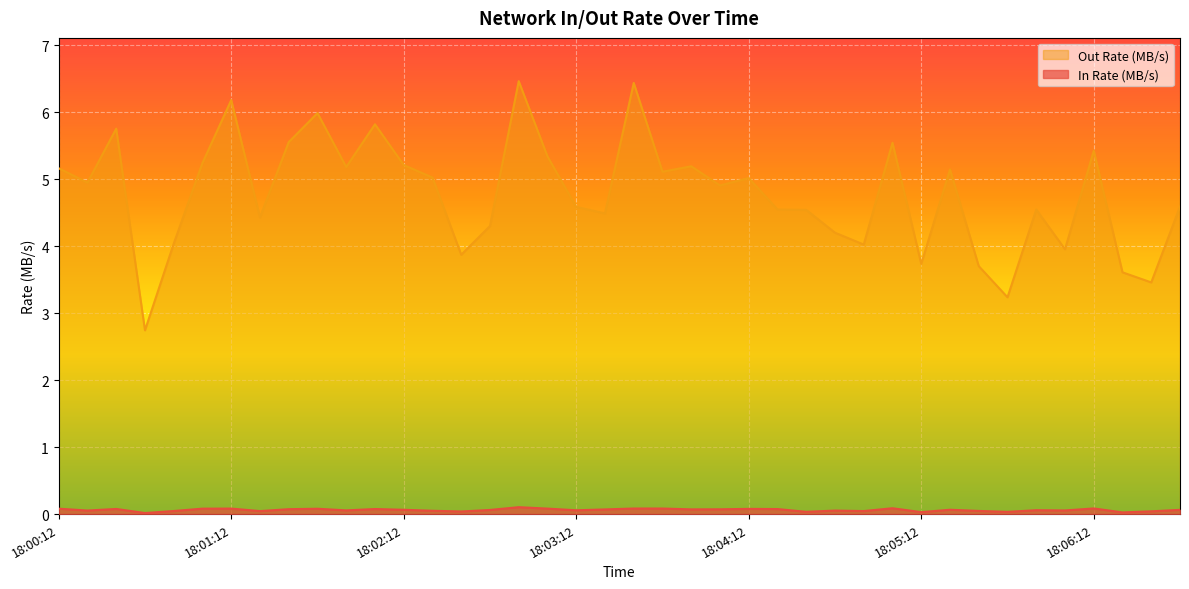

Reading left to right, list all the values displayed in this chart.

In Rate (MB/s): 0.1	0.1	0.1	0.0	0.0	0.1	0.1	0.0	0.1	0.1	0.1	0.1	0.1	0.0	0.0	0.1	0.1	0.1	0.1	0.1	0.1	0.1	0.1	0.1	0.1	0.1	0.0	0.1	0.0	0.1	0.0	0.1	0.0	0.0	0.1	0.1	0.1	0.0	0.0	0.1
Out Rate (MB/s): 5.2	5.0	5.8	2.7	4.0	5.2	6.2	4.4	5.6	6.0	5.2	5.8	5.2	5.0	3.9	4.3	6.5	5.3	4.6	4.5	6.4	5.1	5.2	4.9	5.0	4.5	4.5	4.2	4.0	5.5	3.7	5.1	3.7	3.2	4.5	4.0	5.4	3.6	3.5	4.6